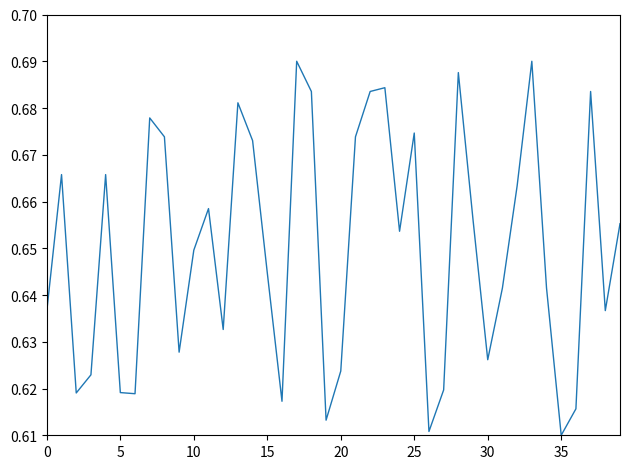

Is it true that the value at 15 is 1.1?

False